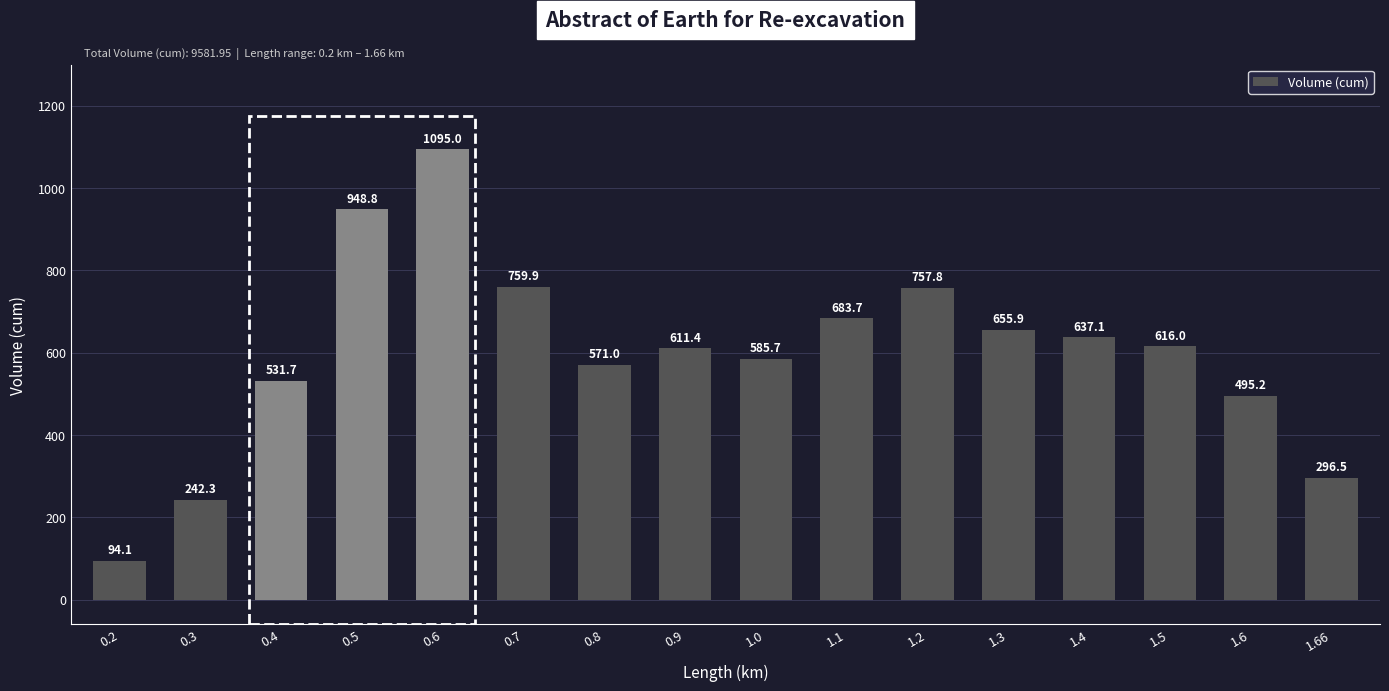

Reading left to right, list all the values displayed in this chart.

0.2=94.1	0.3=242.3	0.4=531.7	0.5=948.8	0.6=1095.0	0.7=759.9	0.8=571.0	0.9=611.4	1.0=585.7	1.1=683.7	1.2=757.8	1.3=655.9	1.4=637.1	1.5=616.0	1.6=495.2	1.66=296.5